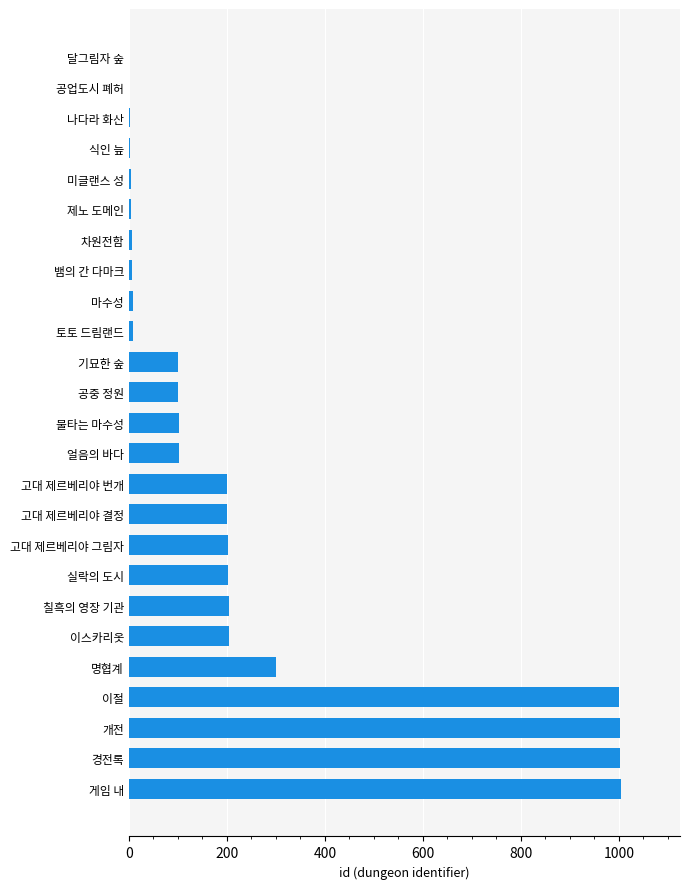

The value at 경전록 is 596. True or false?

False